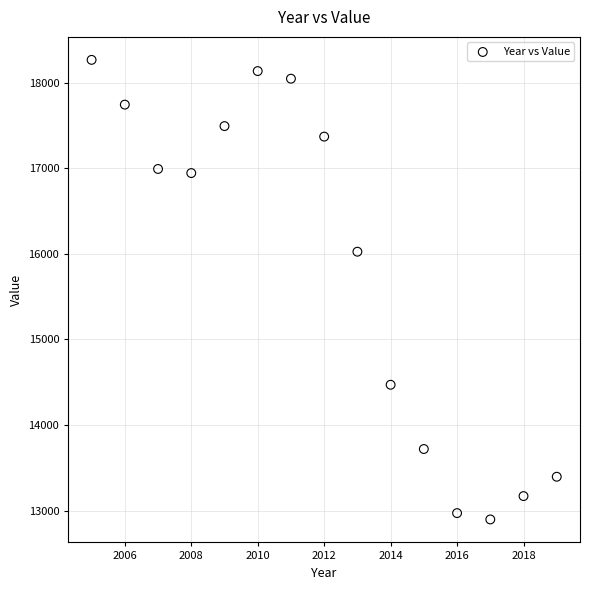

What is the range of Y values (max minus min)?

5371